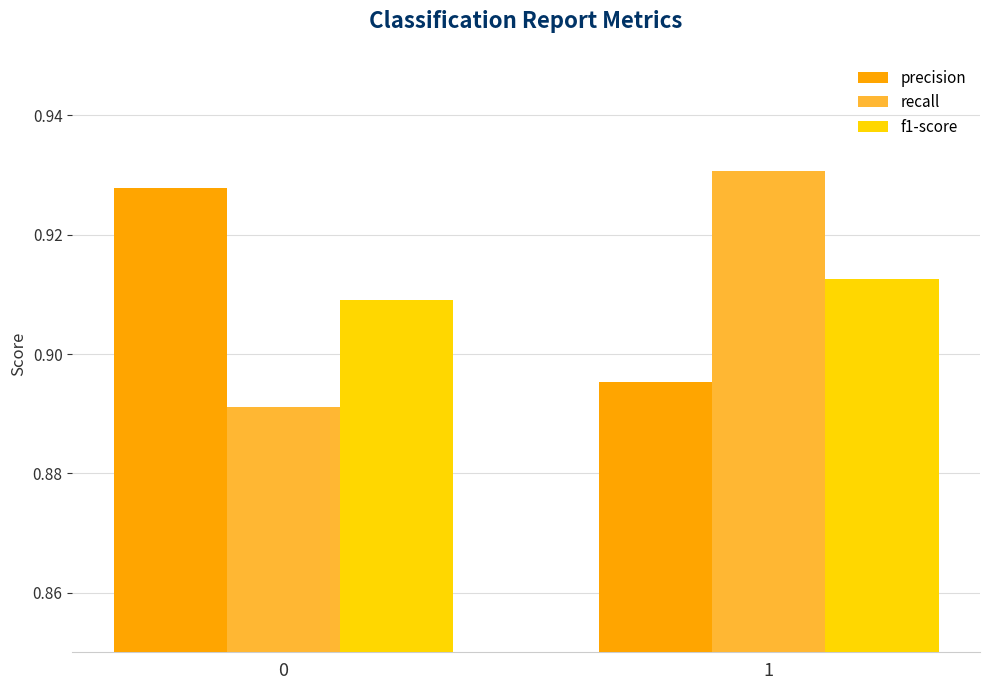

What is the sum of all precision values?

1.8